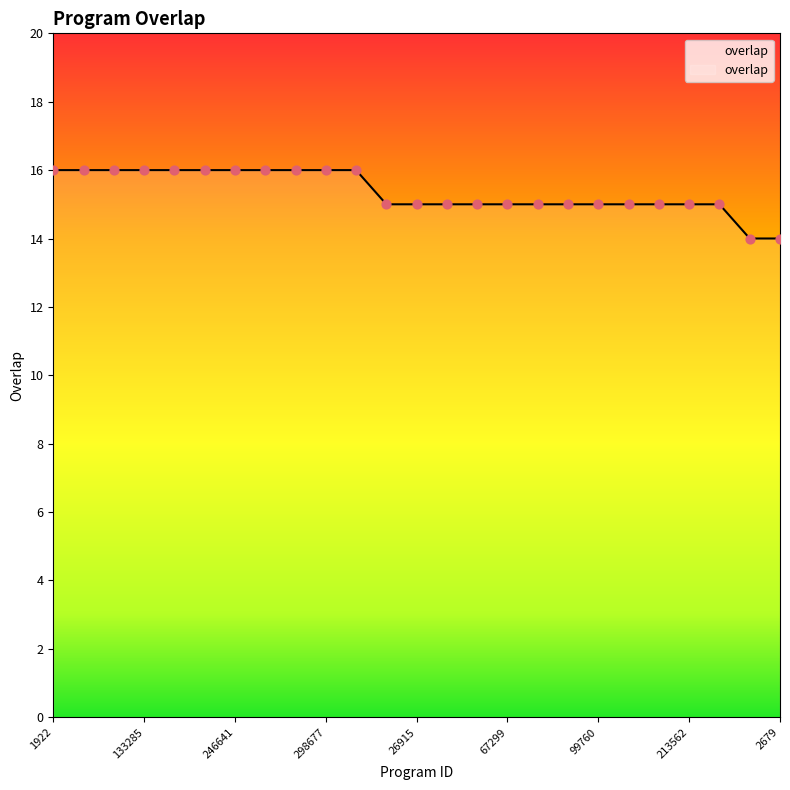

What is the maximum value shown in the chart?

16